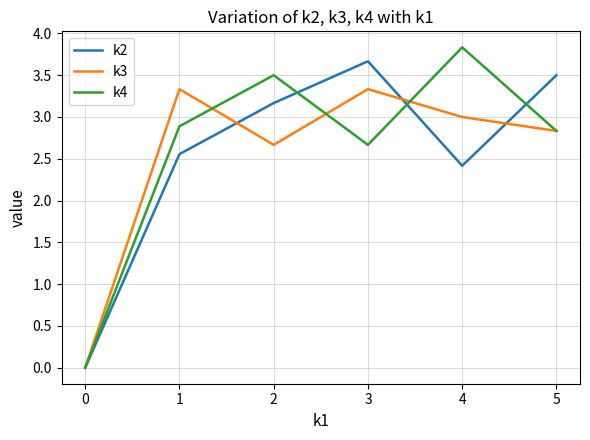

Which series has the largest total across all categories?

k4